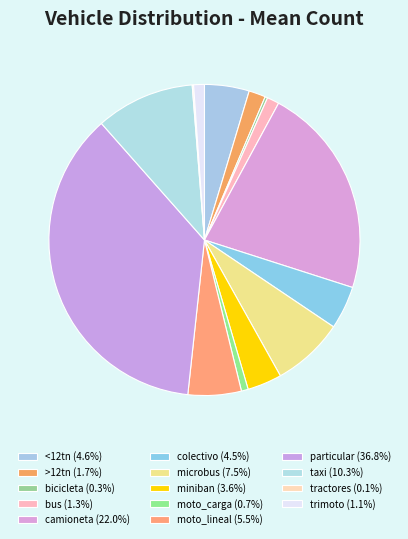

How much of the chart is everything except moto_lineal?

94.5%